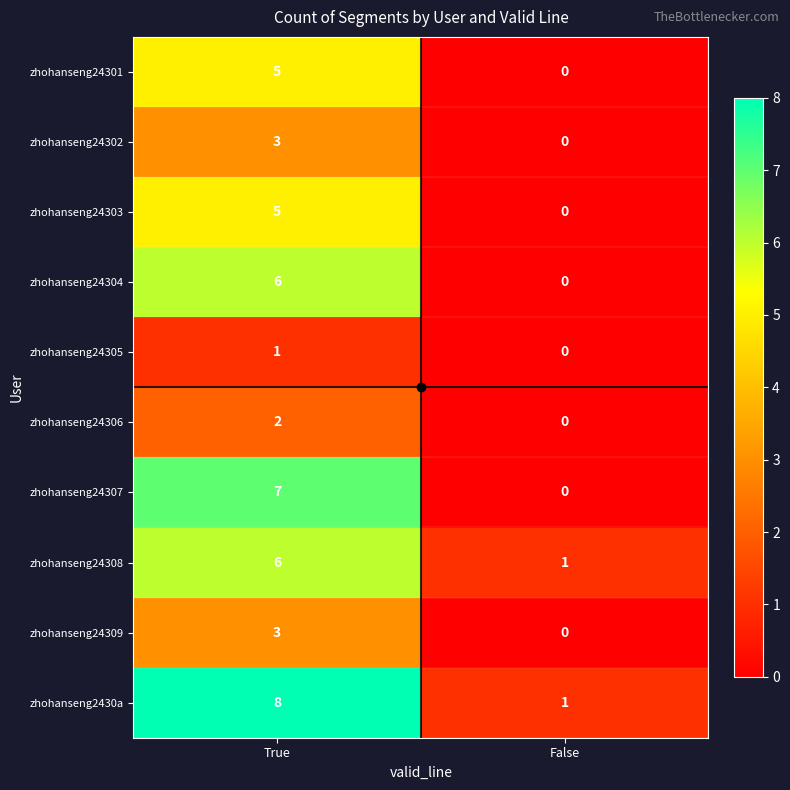

At how many categories does at least one series exceed 6?

1